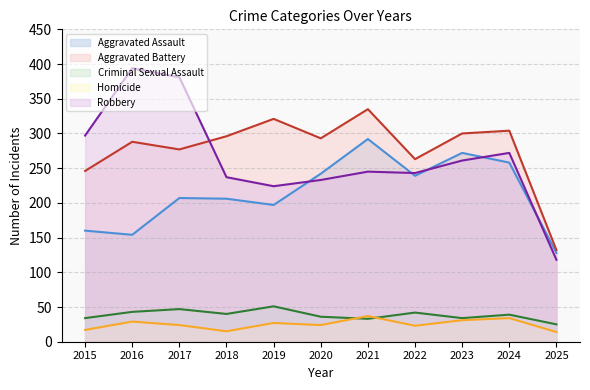

True or false: Homicide and Criminal Sexual Assault intersect in this chart.

True